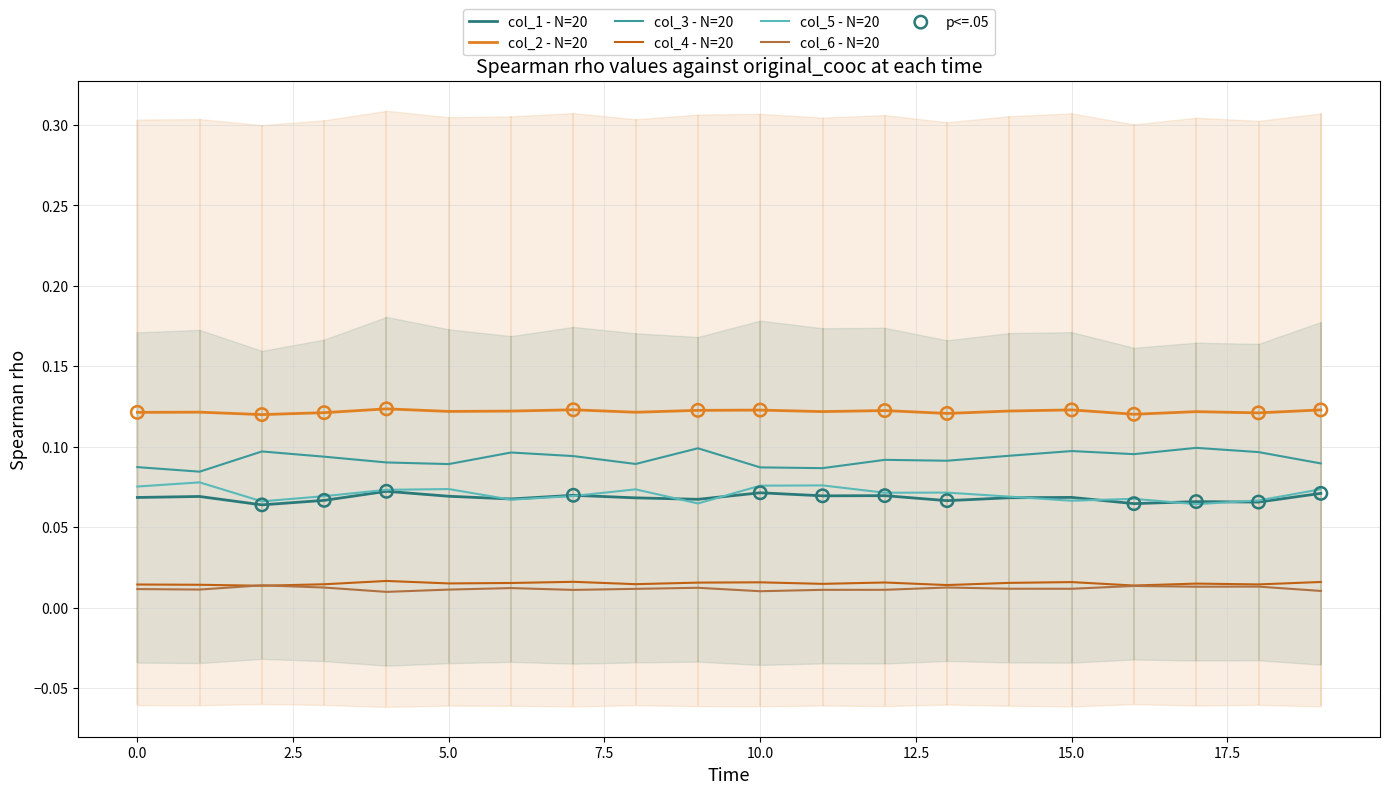

Which series contains the lowest Y value?

col_6